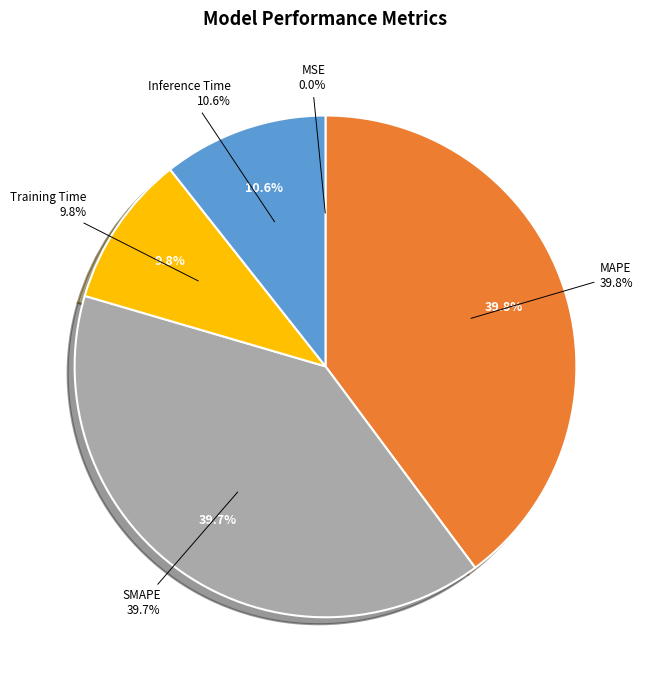

How much of the chart is everything except MSE?

100.0%